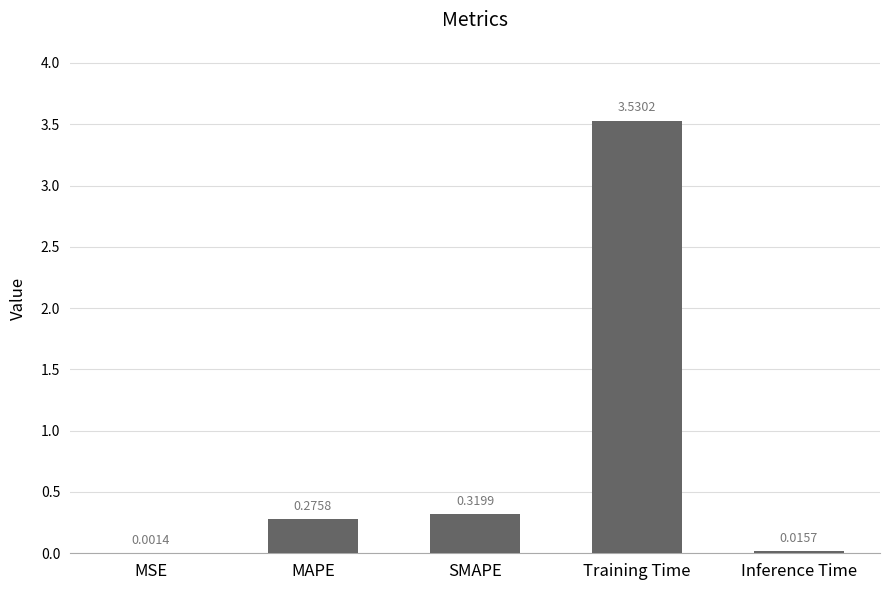

Which category has the highest value across all series?

Training Time